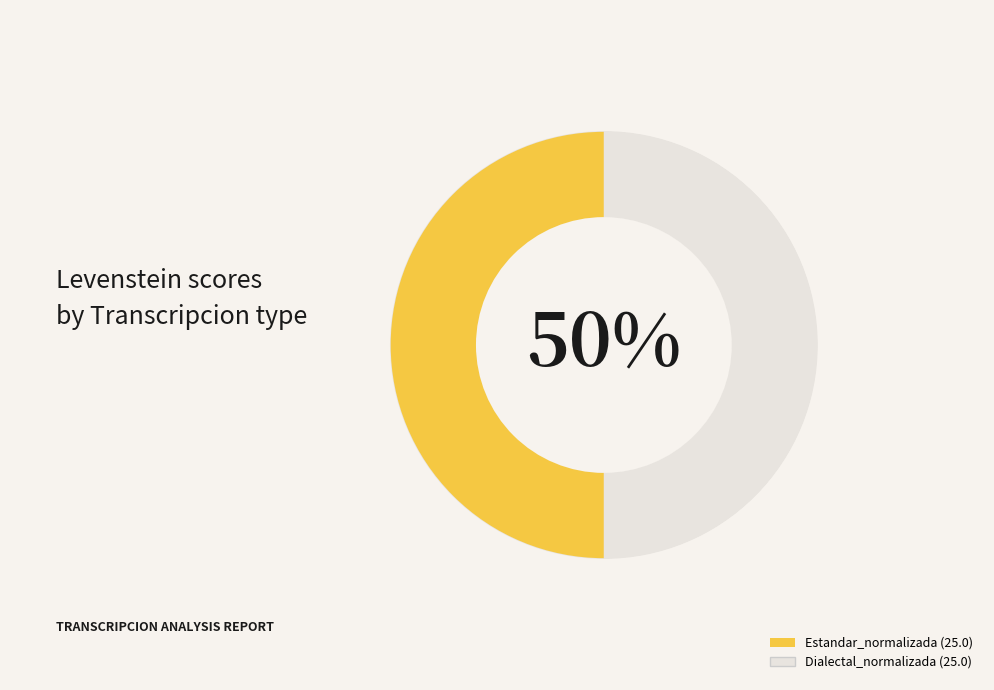

The Dialectal_normalizada slice represents 50% of the pie. True or false?

True